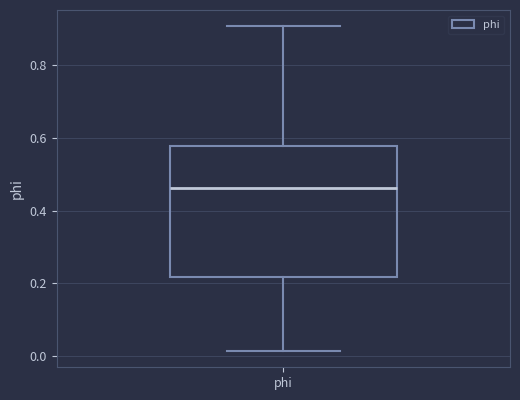

Where does the upper whisker of the box for phi end on the y-axis? The values are not printed on the chart, so give them approximately, as read against the axis.

0.90